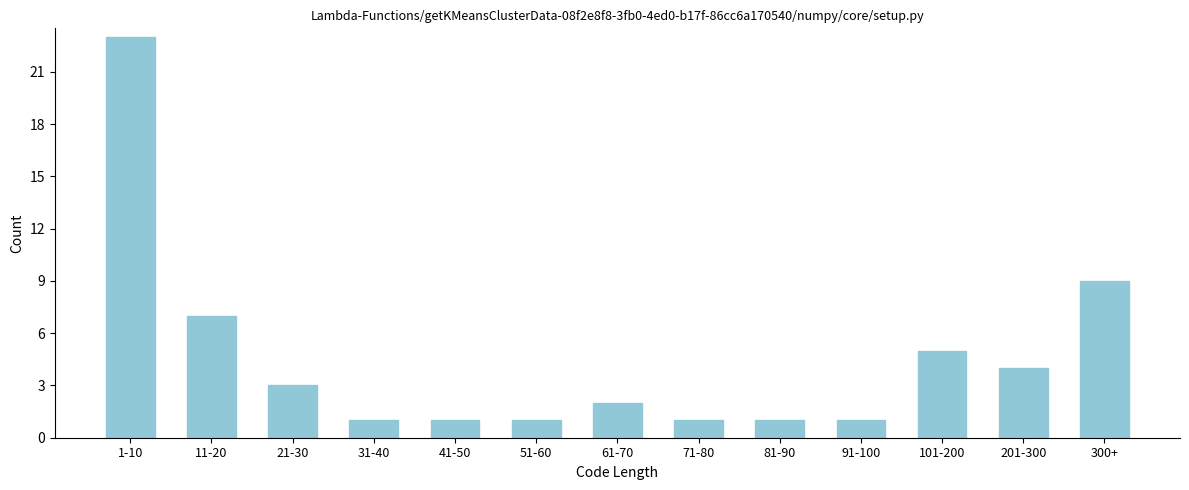

Reading left to right, list all the values displayed in this chart.

23	7	3	1	1	1	2	1	1	1	5	4	9